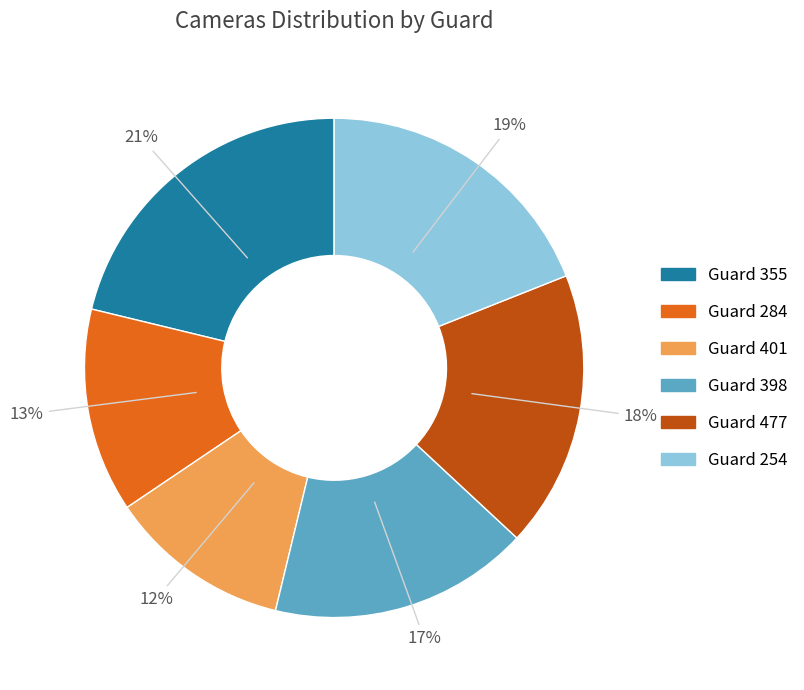

Which category has the smallest portion of the pie?

Guard 401